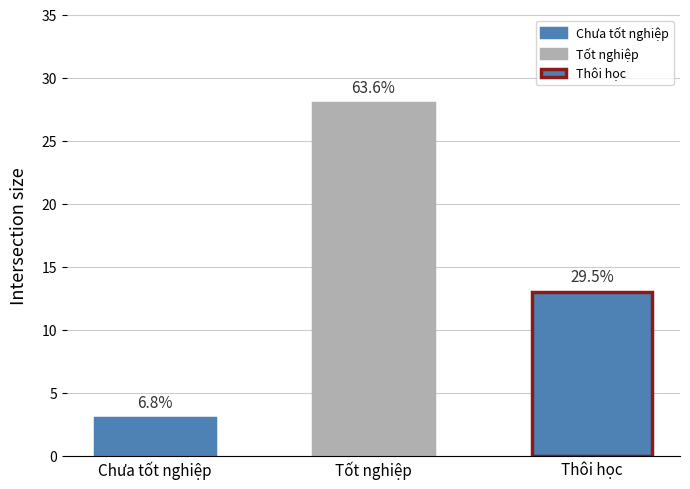

Rank the categories by value from highest to lowest.

Tốt nghiệp, Thôi học, Chưa tốt nghiệp